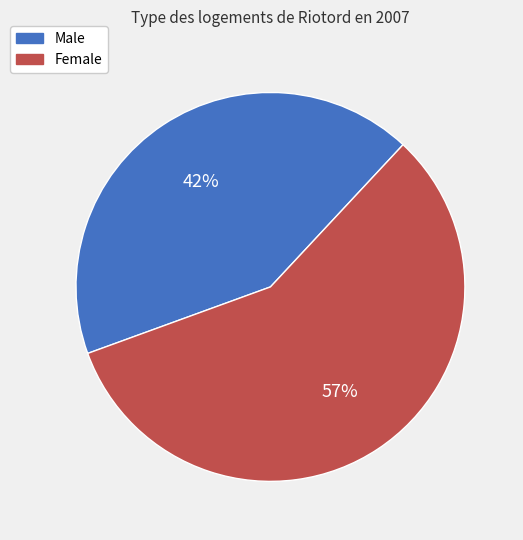

Combined, do Female and Male account for over 50%?

Yes